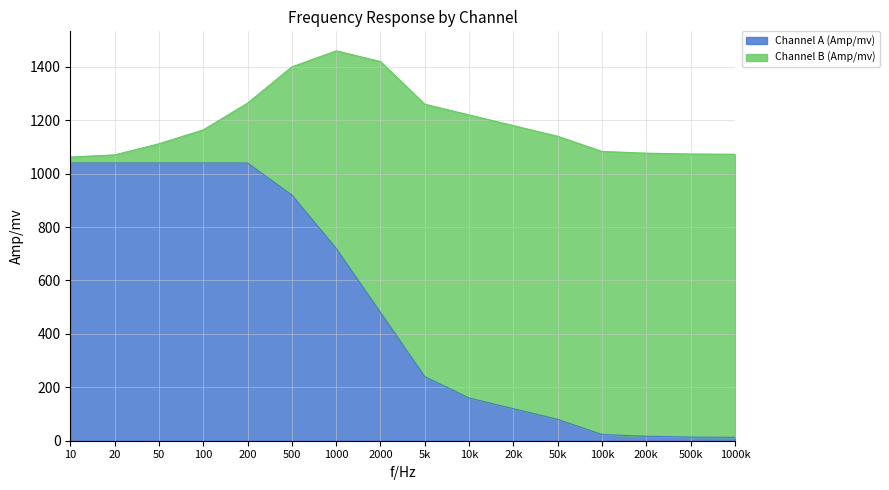

What is the sum of the values at 100k and 200k?

40.0